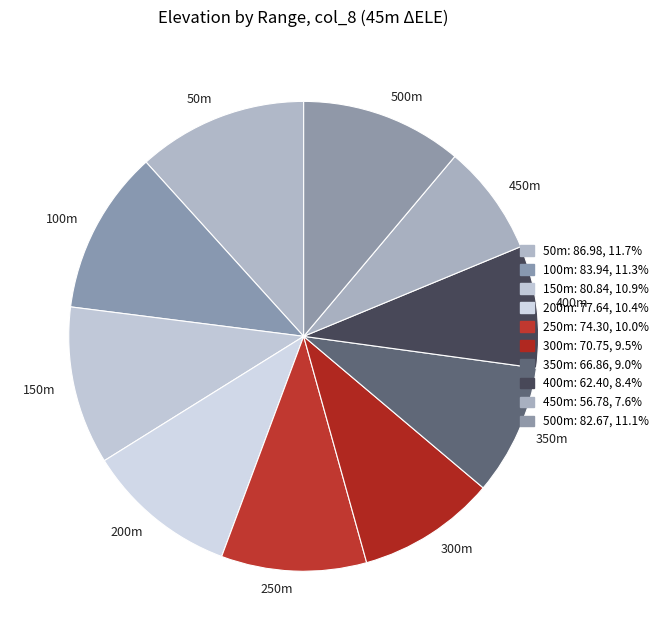

Combined, do 200m and 450m account for over 50%?

No